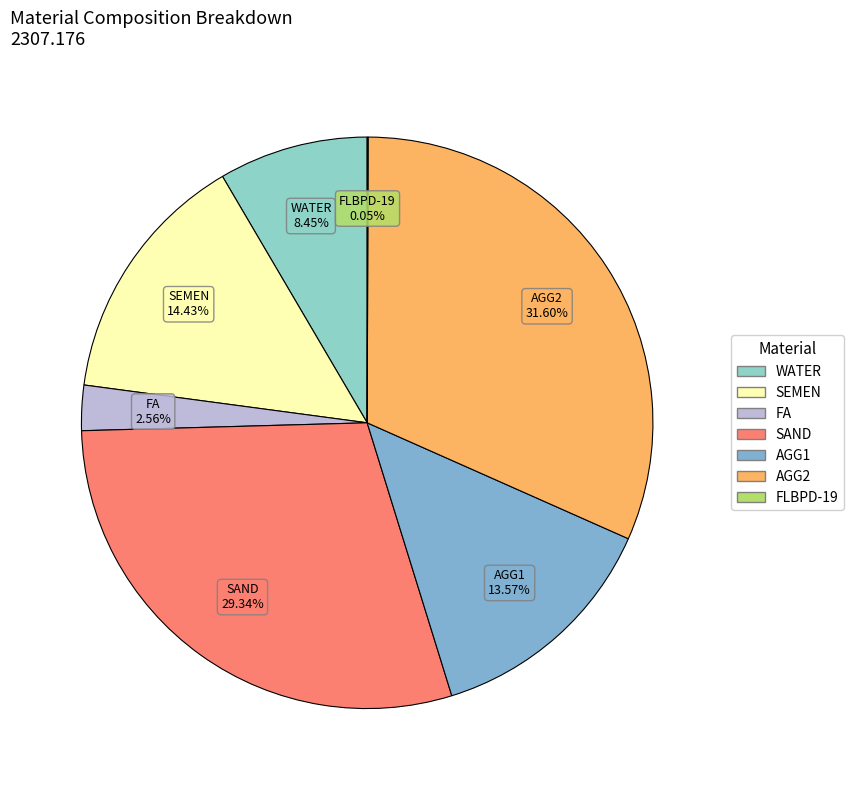

How much of the chart is everything except SAND?

70.7%